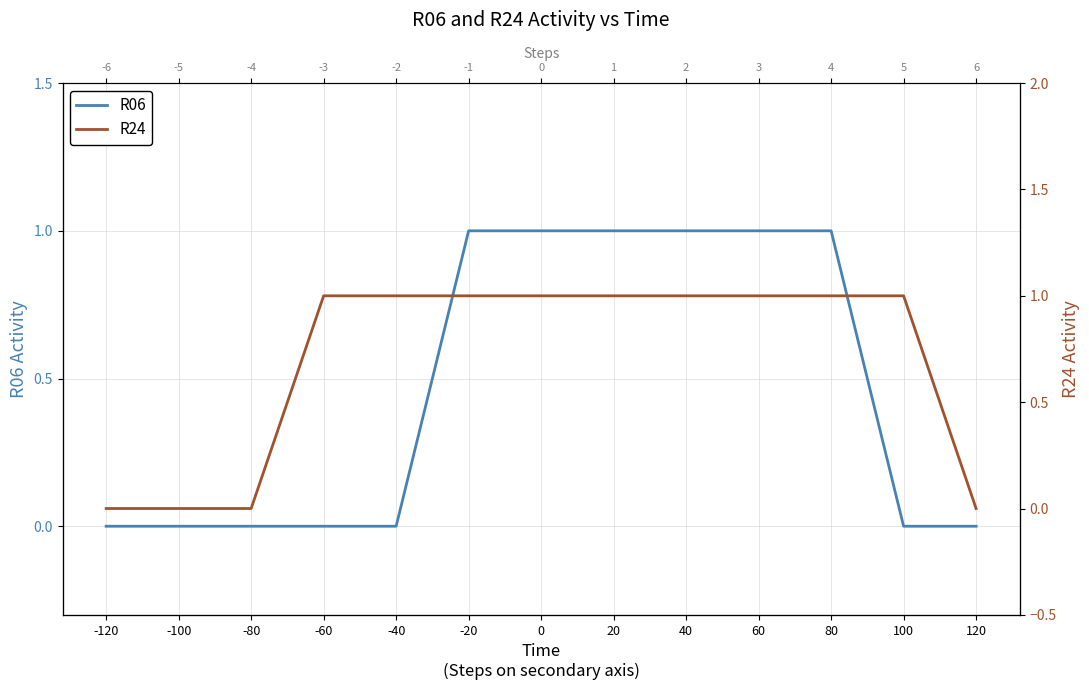

How many lines are shown in the chart?

2